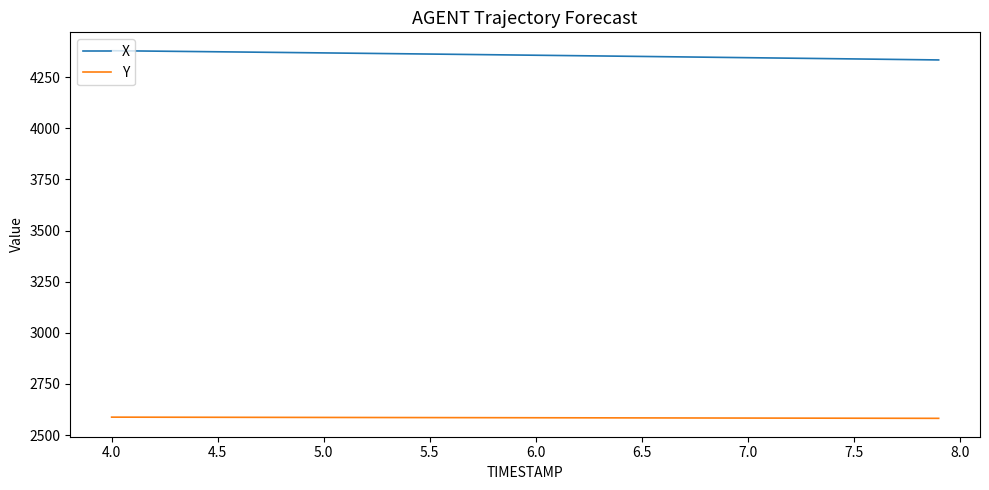

What is the lowest value of the Y series?

2582.0